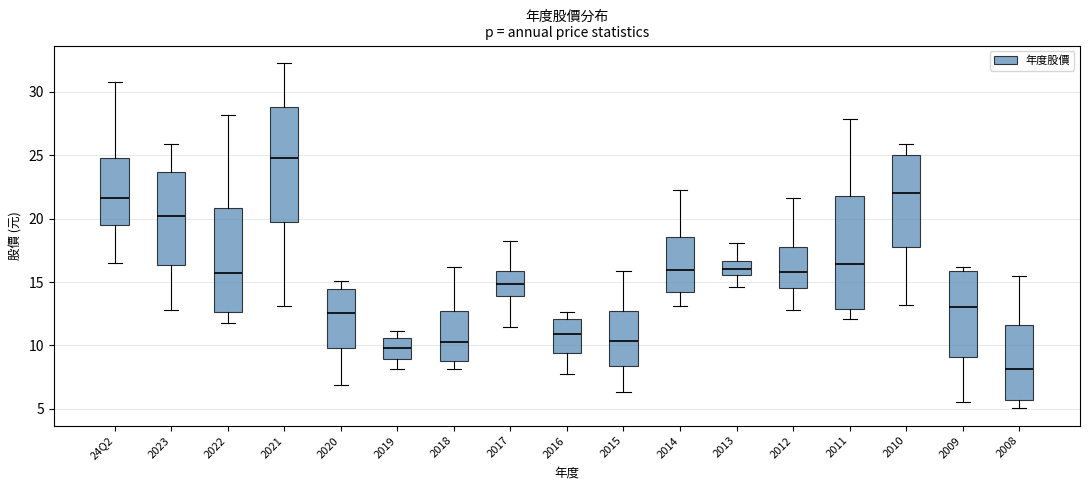

Where does the upper whisker of the box for 2022 end on the y-axis? The values are not printed on the chart, so give them approximately, as read against the axis.

28.0